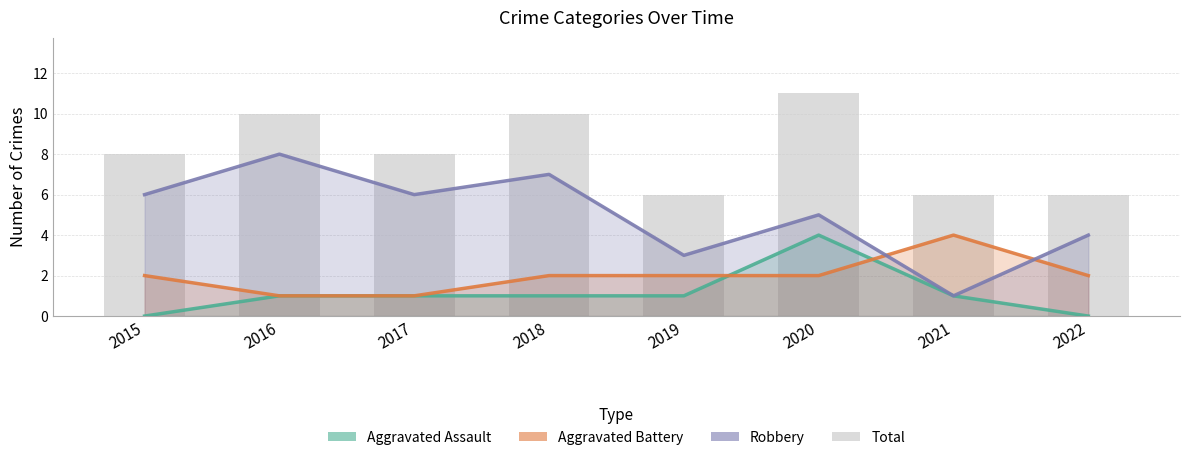

Reading left to right, list all the values displayed in this chart.

Aggravated Assault: 2015=0	2016=1	2017=1	2018=1	2019=1	2020=4	2021=1	2022=0
Aggravated Battery: 2015=2	2016=1	2017=1	2018=2	2019=2	2020=2	2021=4	2022=2
Robbery: 2015=6	2016=8	2017=6	2018=7	2019=3	2020=5	2021=1	2022=4
Total: 2015=8	2016=10	2017=8	2018=10	2019=6	2020=11	2021=6	2022=6